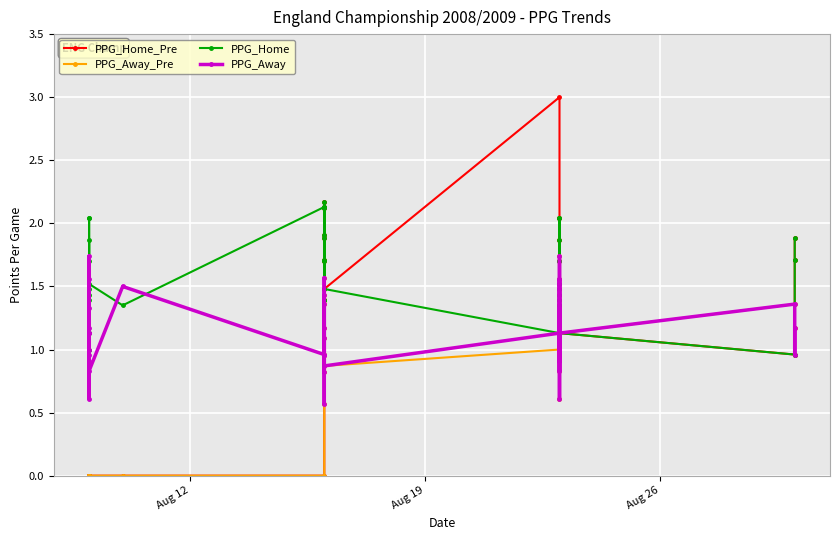

Is this an area chart (filled region under the line)?

No